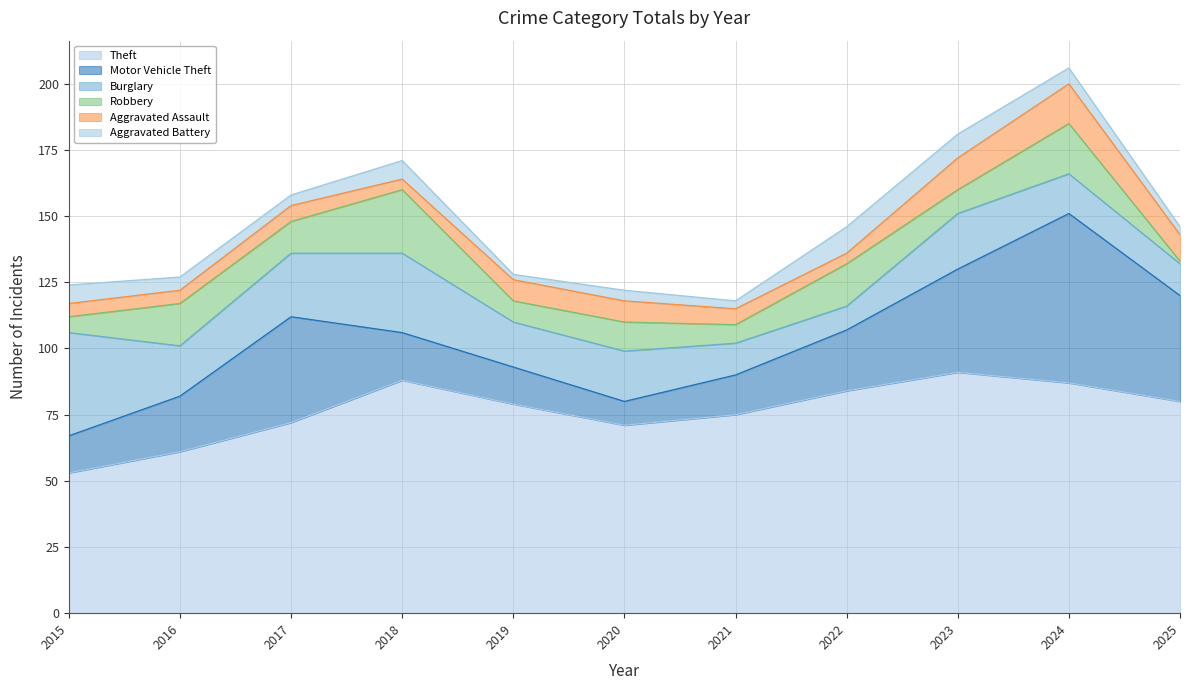

What is the value of the Burglary point at the 1st from the left?

39